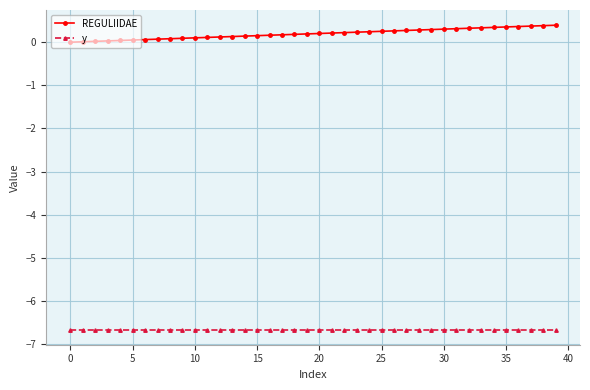

True or false: y and REGULIIDAE intersect in this chart.

False